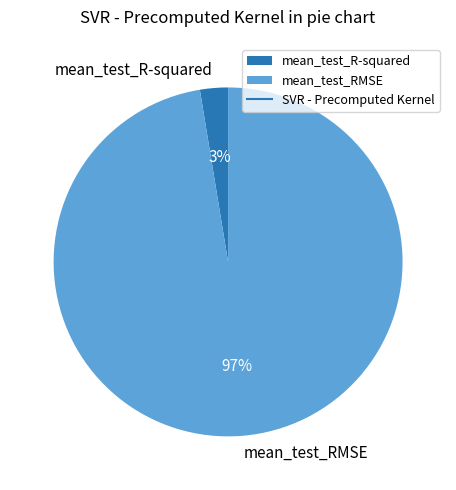

Rank the categories by value from highest to lowest.

mean_test_RMSE, mean_test_R-squared